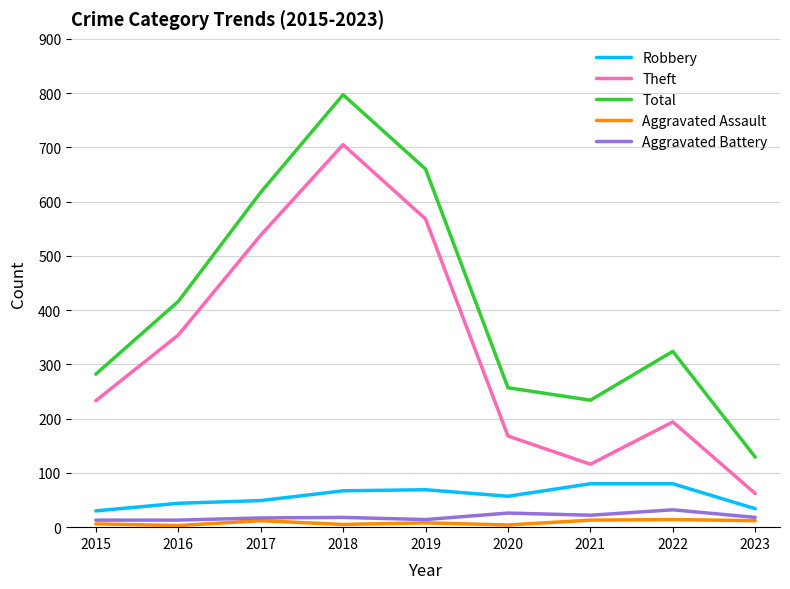

What is the highest value of the Theft series?

705